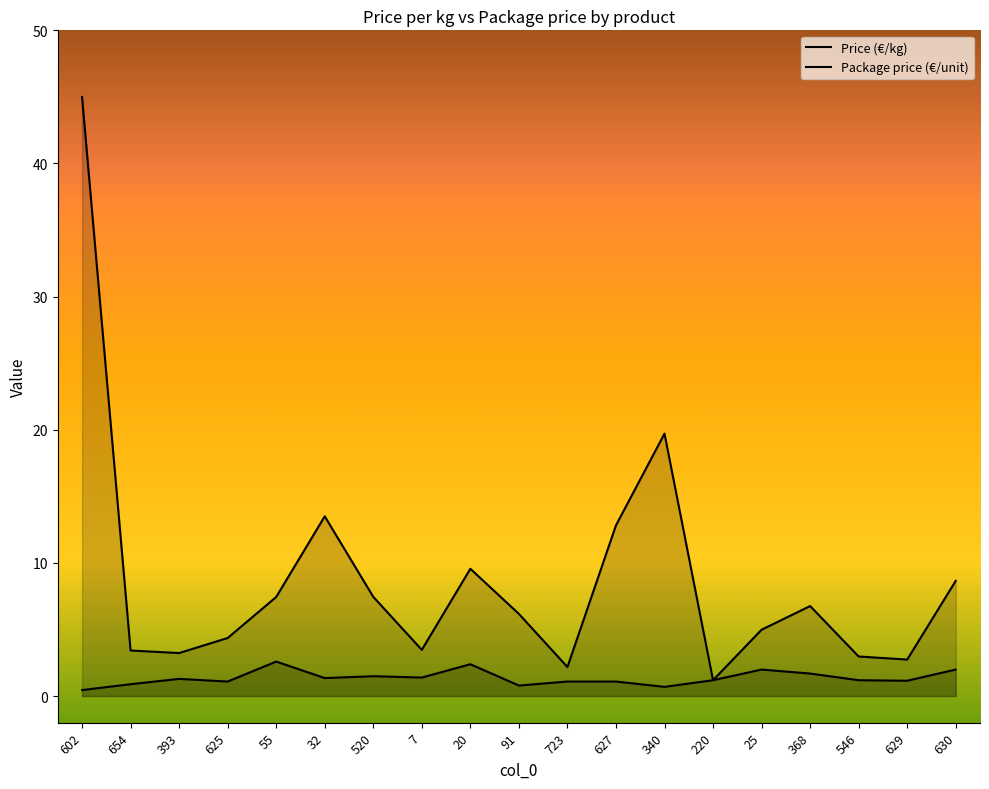

How many data points in Price (€/kg) are less than 6?

9